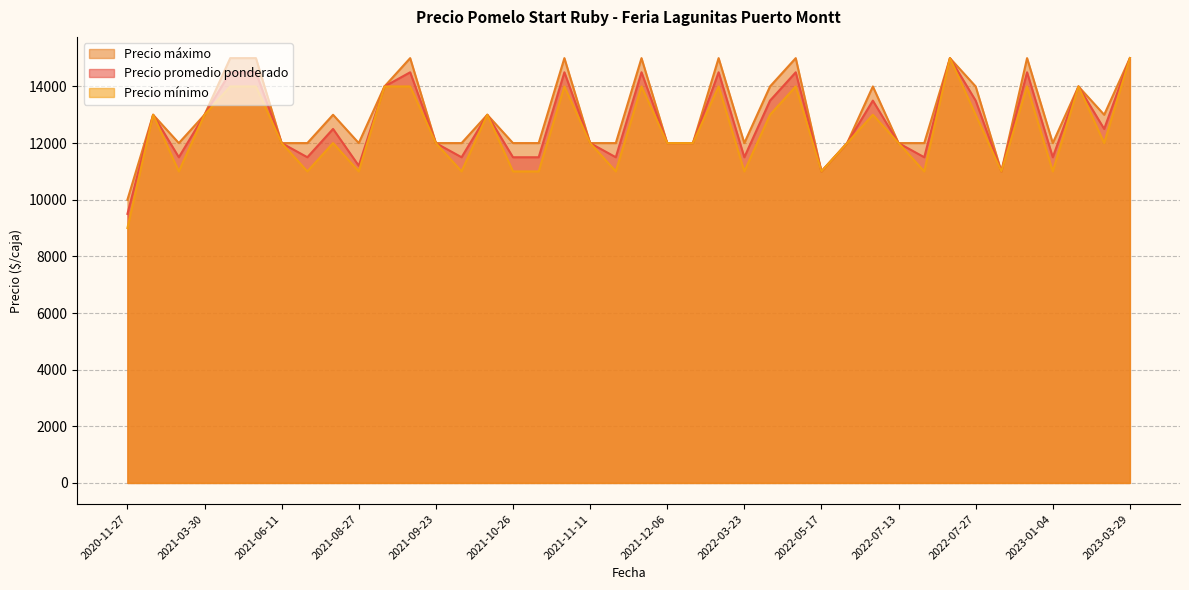

What are all the series names shown in the legend?

Precio máximo, Precio promedio ponderado, Precio mínimo